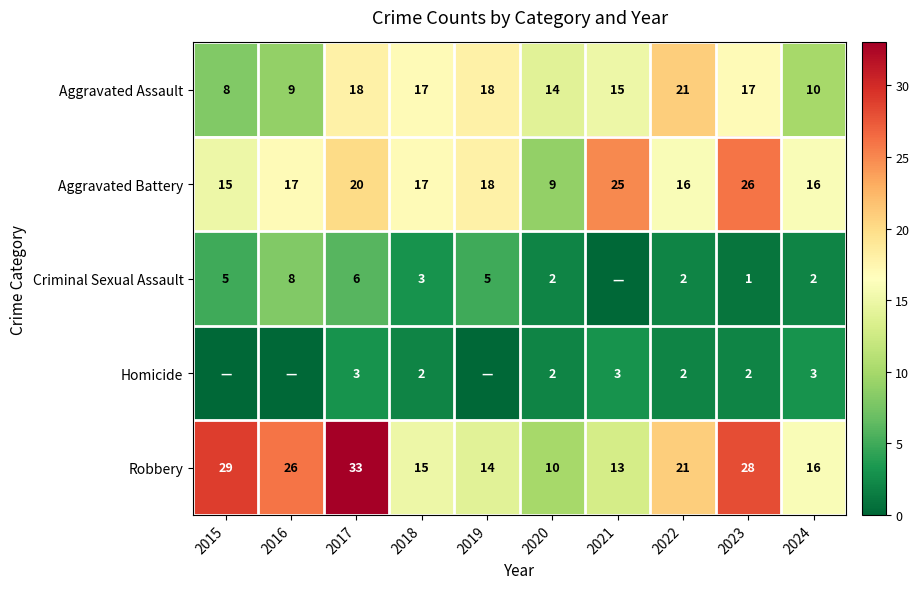

What is the difference between the highest and lowest values at 2018?

15